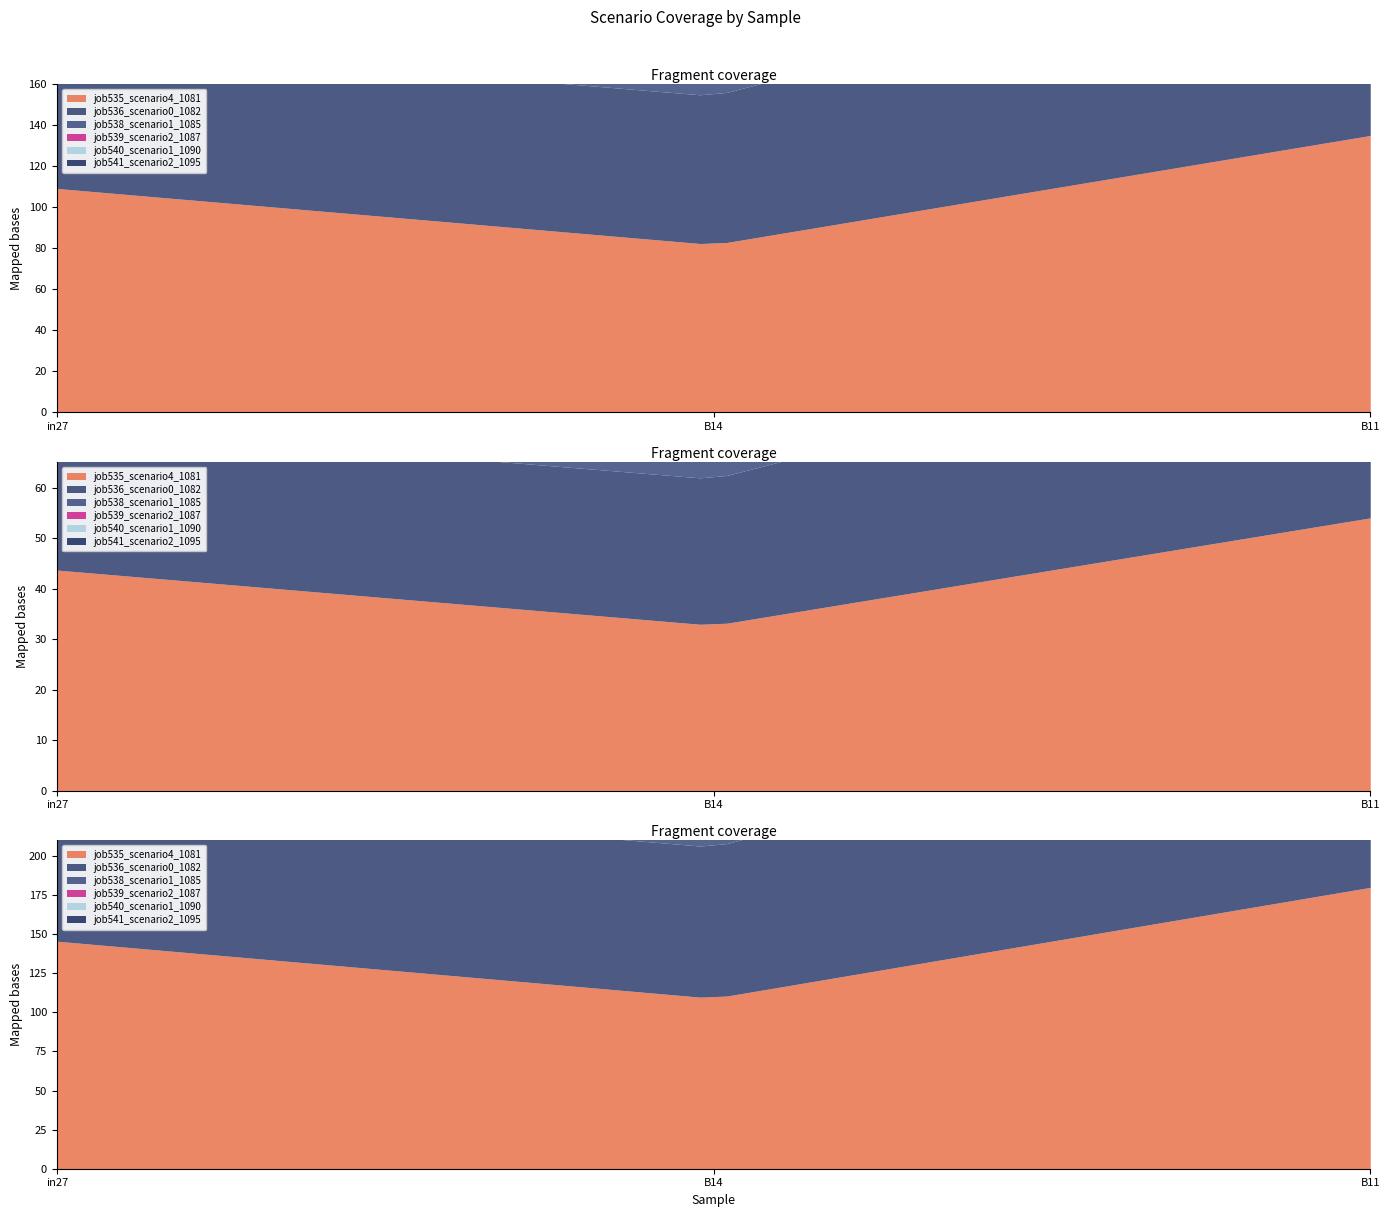

Which category has the highest value in the job539_scenario2_1087 series?

B11